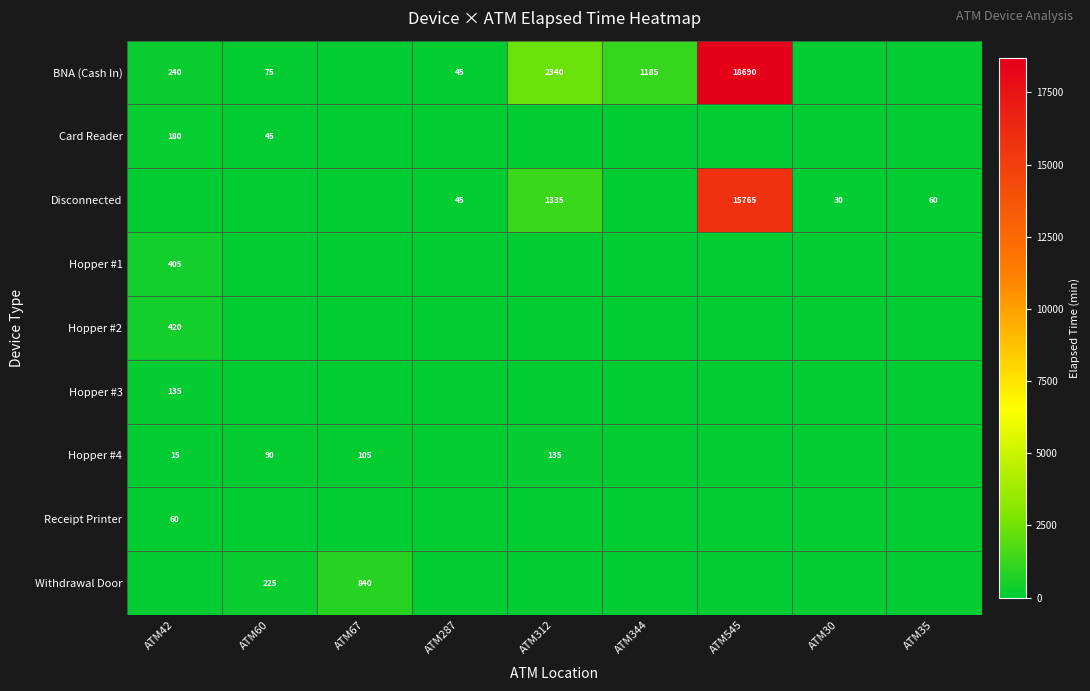

True or false: Card Reader has a value of 311 at ATM42.

False